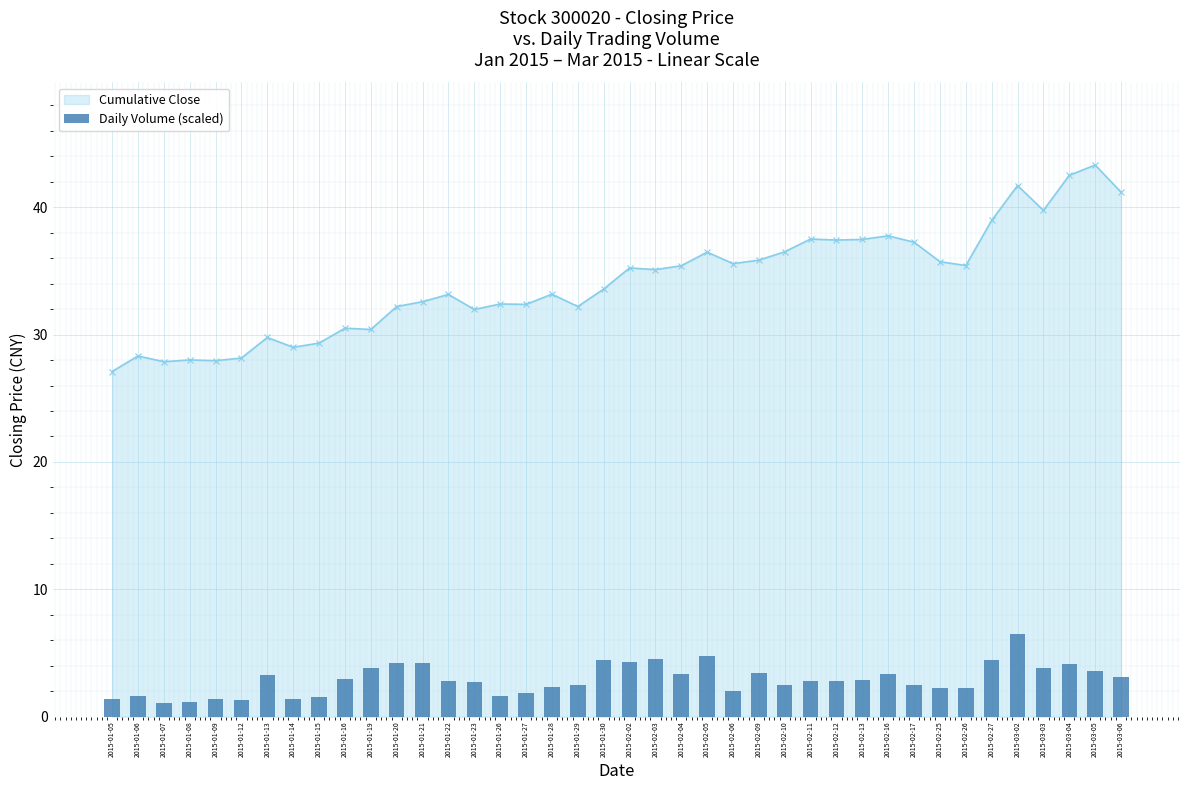

Which label corresponds to the smallest value in the chart?

2015-01-07